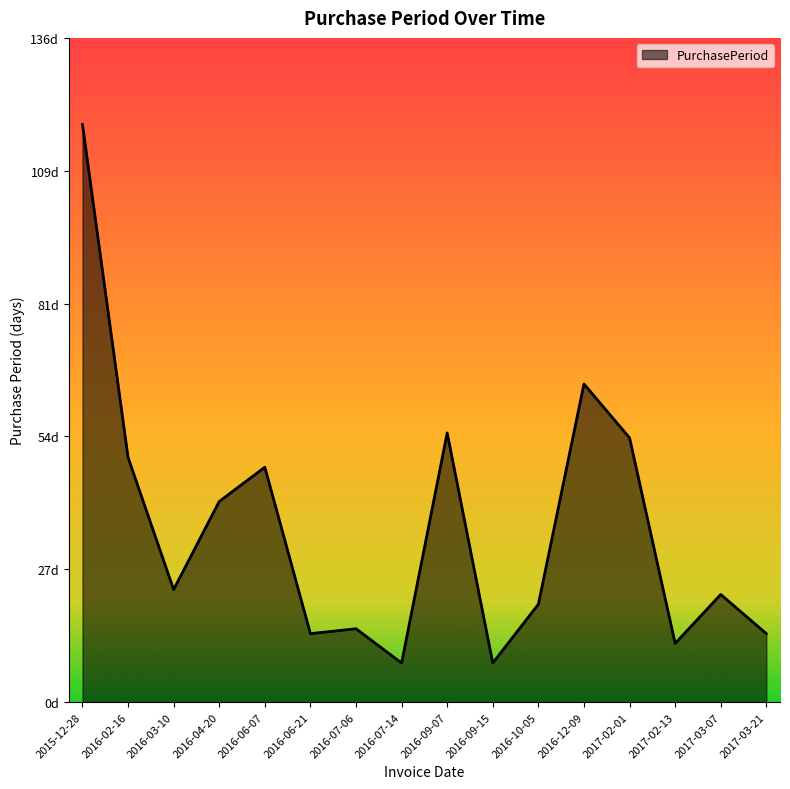

Is this an area chart (filled region under the line)?

Yes